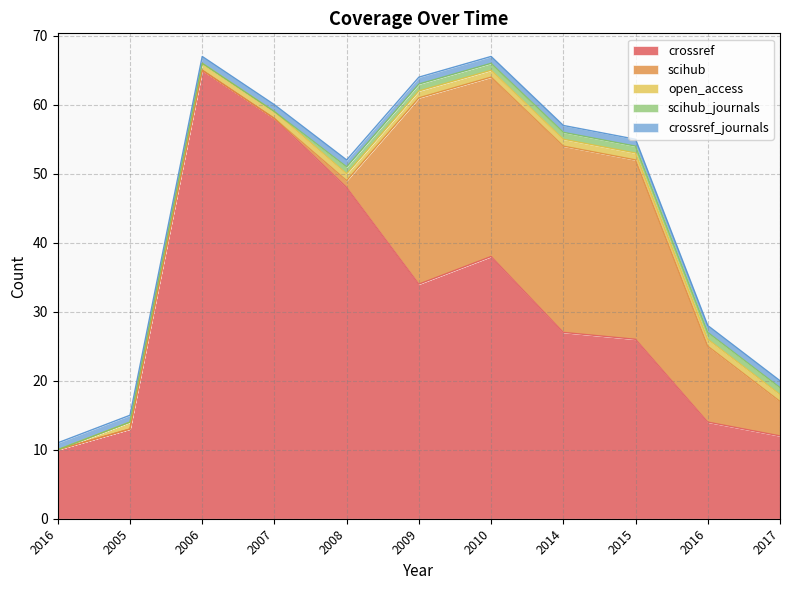

How many interior local peaks does the scihub series have?

2